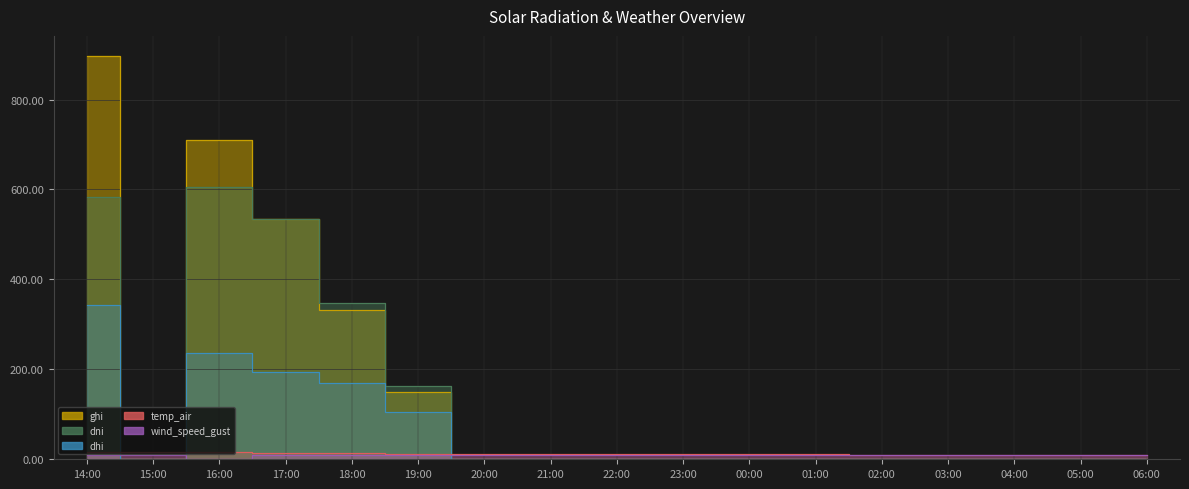

After their last crossing, which series has the higher values: ghi or dni?

dni